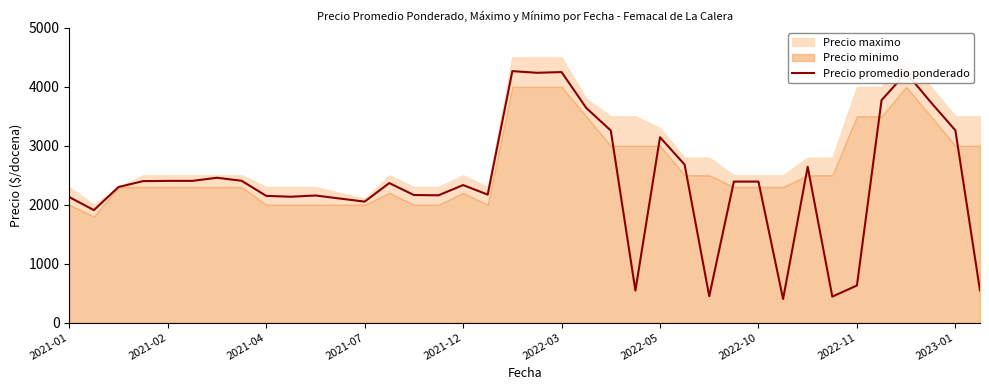

How many lines are shown in the chart?

1